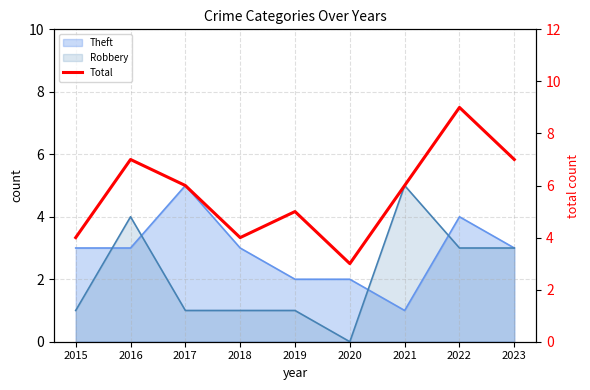

Where is the first local maximum?

2016